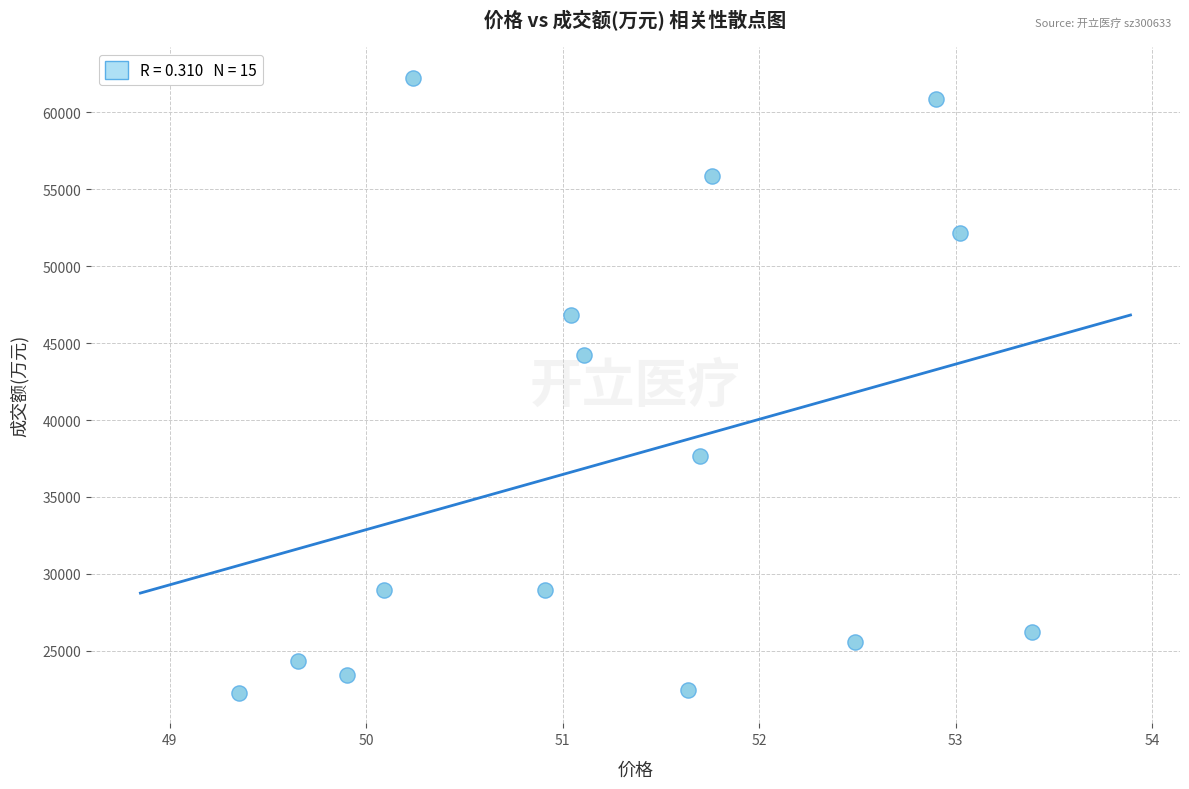

What Y value in the scatter plot is closest to 42266?

44198